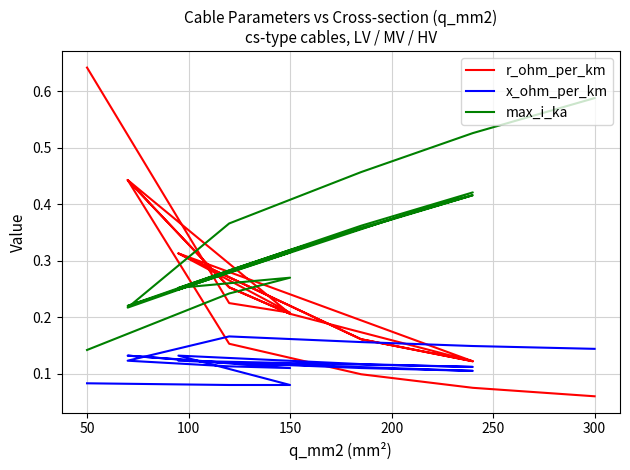

How many lines are shown in the chart?

3